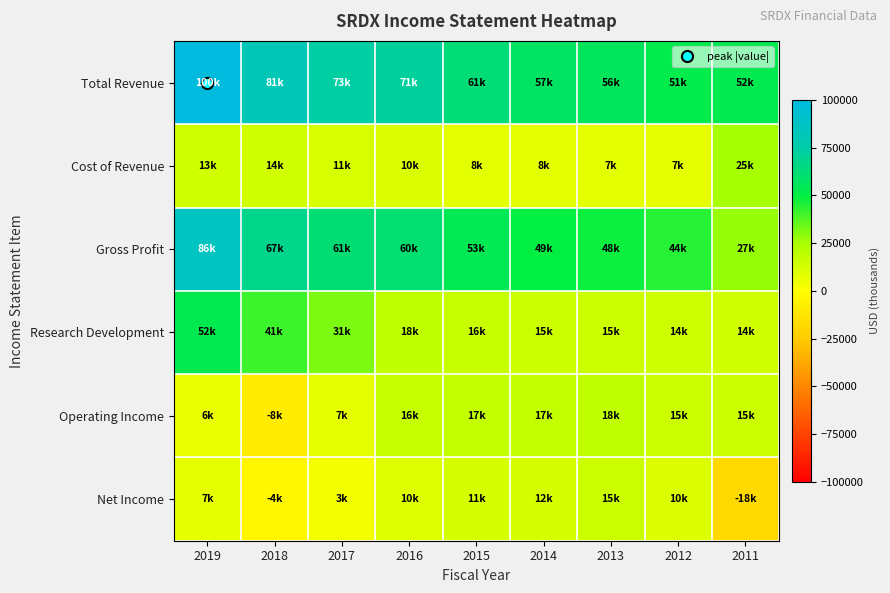

What is the spread (max minus min) of values at 2012?

44500